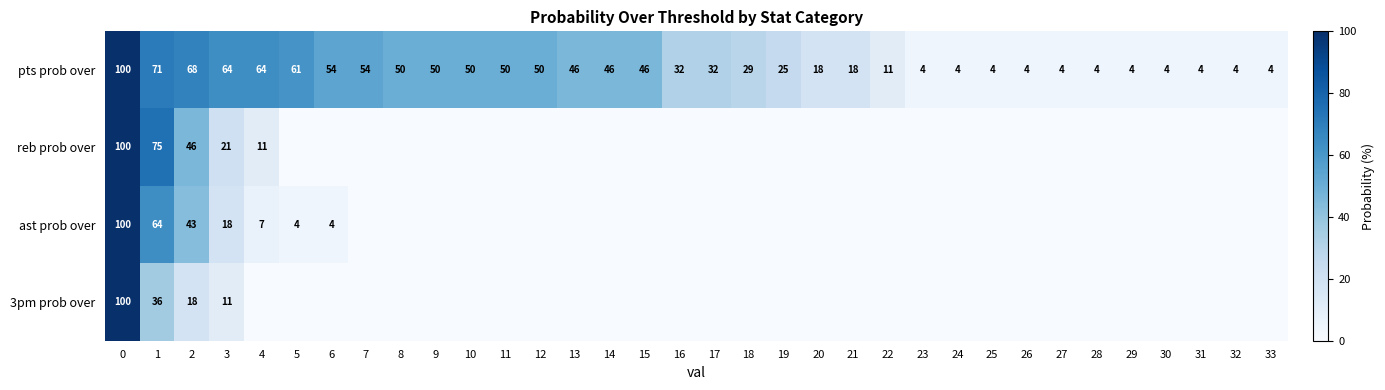

True or false: reb prob over has a value of -45 at 6.

False